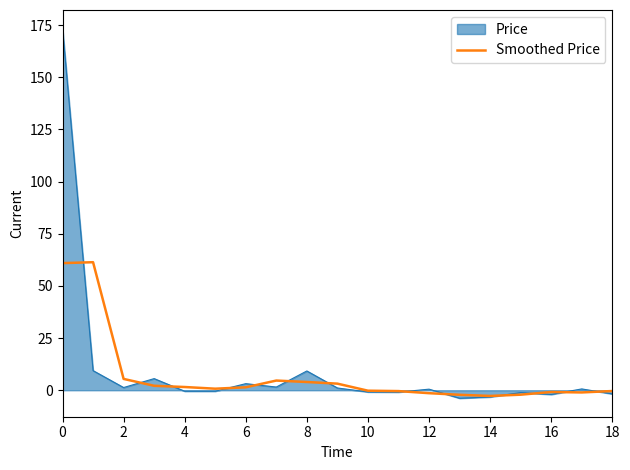

Which series has the widest spread of values?

Price